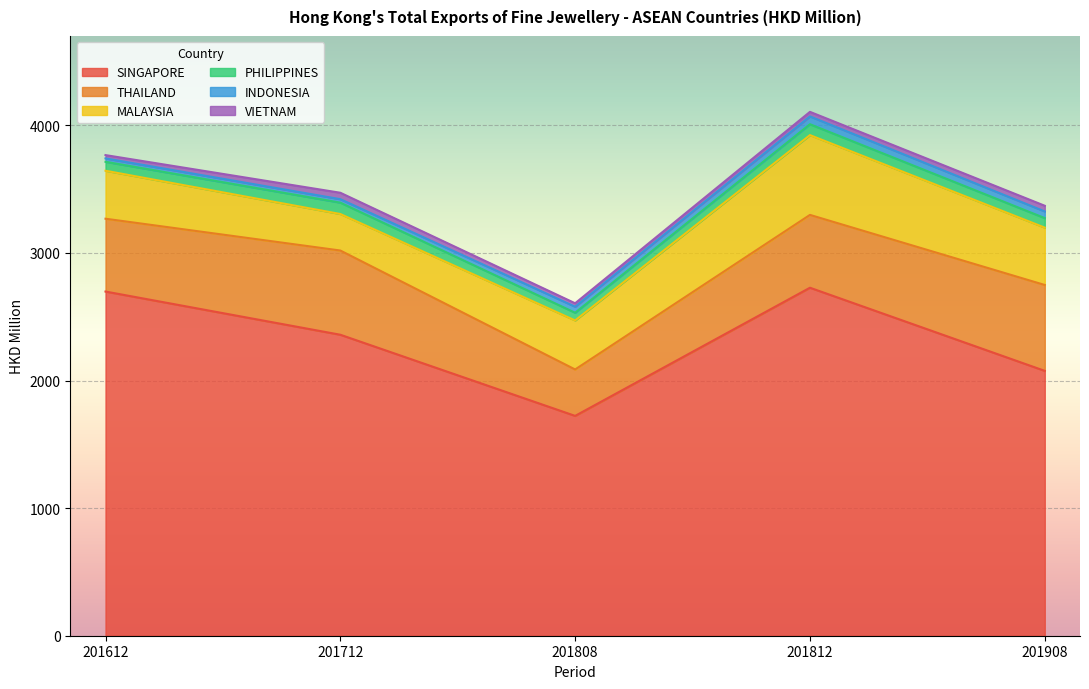

The THAILAND series shows 953.1 at 201812. True or false?

False